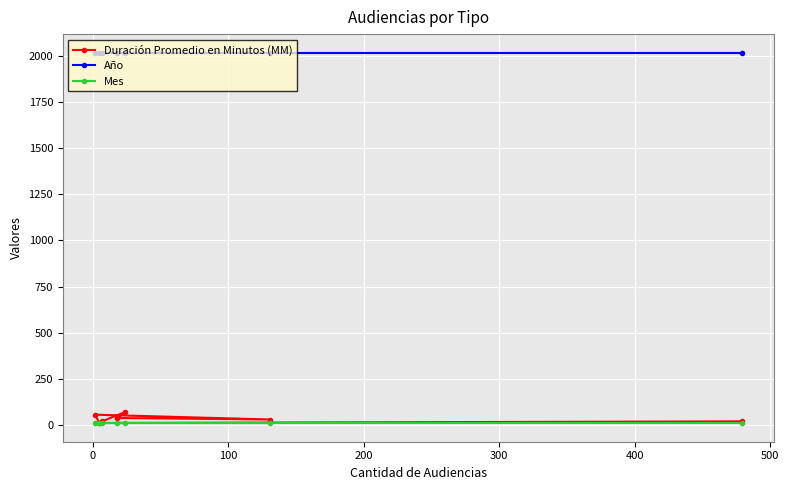

Which series has the widest spread of values?

Duración Promedio en Minutos (MM)